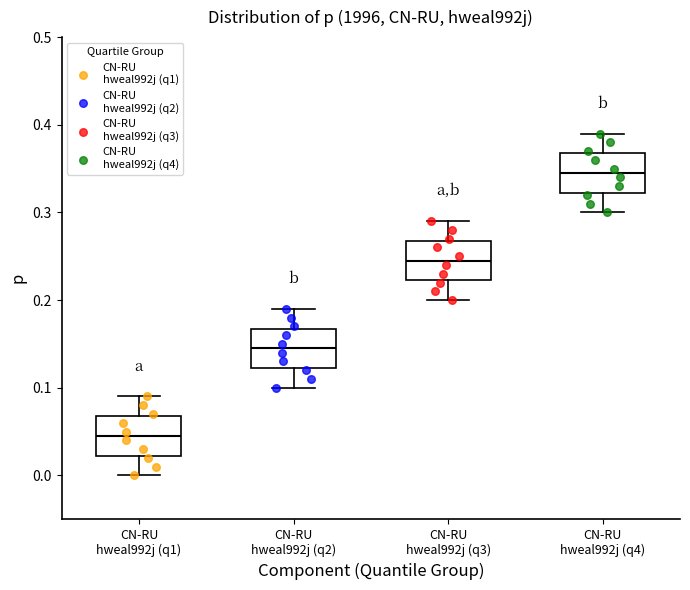

Where is the upper edge of the box for CN-RU hweal992j (q3) on the y-axis? The values are not printed on the chart, so give them approximately, as read against the axis.

0.27